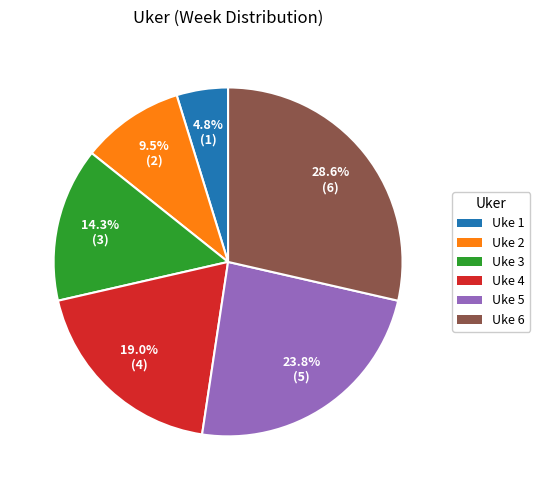

What is the largest slice in the pie chart?

Uke 6